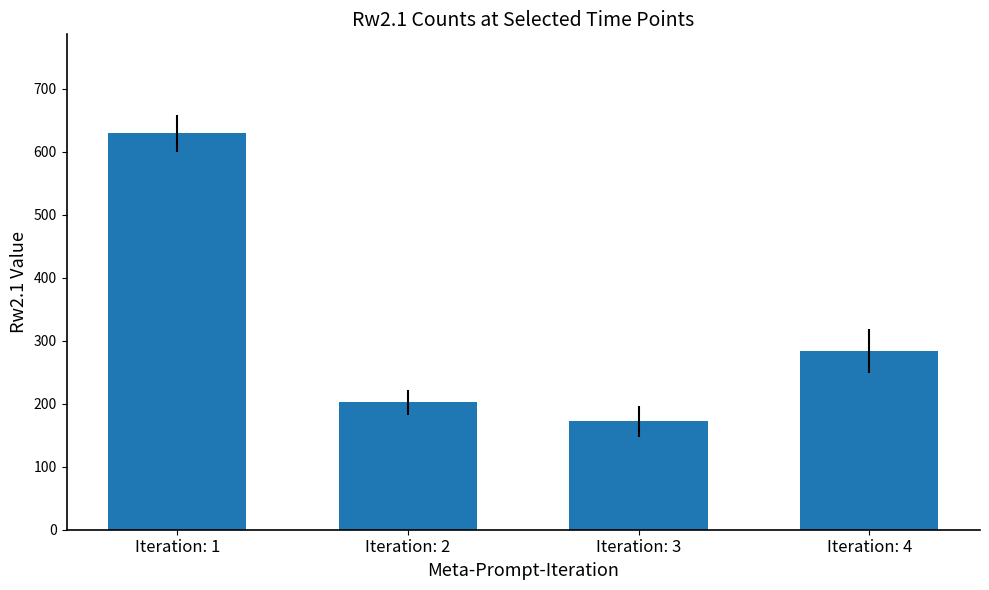

What value does the data have at Iteration: 1, to the nearest 5?

630